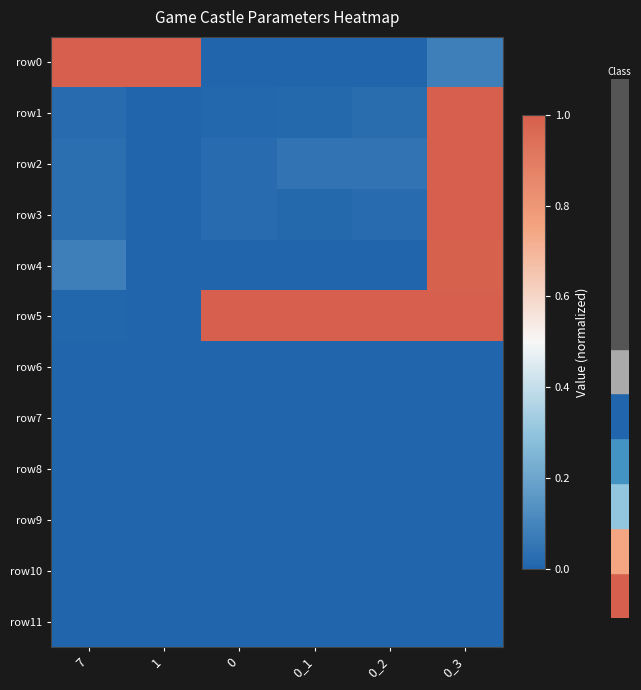

Reading left to right, list all the values displayed in this chart.

row0: 7=1.0	1=1.0	0=0.0	0_1=0.0	0_2=0.0	0_3=0.1
row1: 7=0.0	1=0.0	0=0.0	0_1=0.0	0_2=0.0	0_3=1.0
row2: 7=0.0	1=0.0	0=0.0	0_1=0.0	0_2=0.0	0_3=1.0
row3: 7=0.0	1=0.0	0=0.0	0_1=0.0	0_2=0.0	0_3=1.0
row4: 7=0.1	1=0.0	0=0.0	0_1=0.0	0_2=0.0	0_3=1.0
row5: 7=0.0	1=0.0	0=1.0	0_1=1.0	0_2=1.0	0_3=1.0
row6: 7=0.0	1=0.0	0=0.0	0_1=0.0	0_2=0.0	0_3=0.0
row7: 7=0.0	1=0.0	0=0.0	0_1=0.0	0_2=0.0	0_3=0.0
row8: 7=0.0	1=0.0	0=0.0	0_1=0.0	0_2=0.0	0_3=0.0
row9: 7=0.0	1=0.0	0=0.0	0_1=0.0	0_2=0.0	0_3=0.0
row10: 7=0.0	1=0.0	0=0.0	0_1=0.0	0_2=0.0	0_3=0.0
row11: 7=0.0	1=0.0	0=0.0	0_1=0.0	0_2=0.0	0_3=0.0